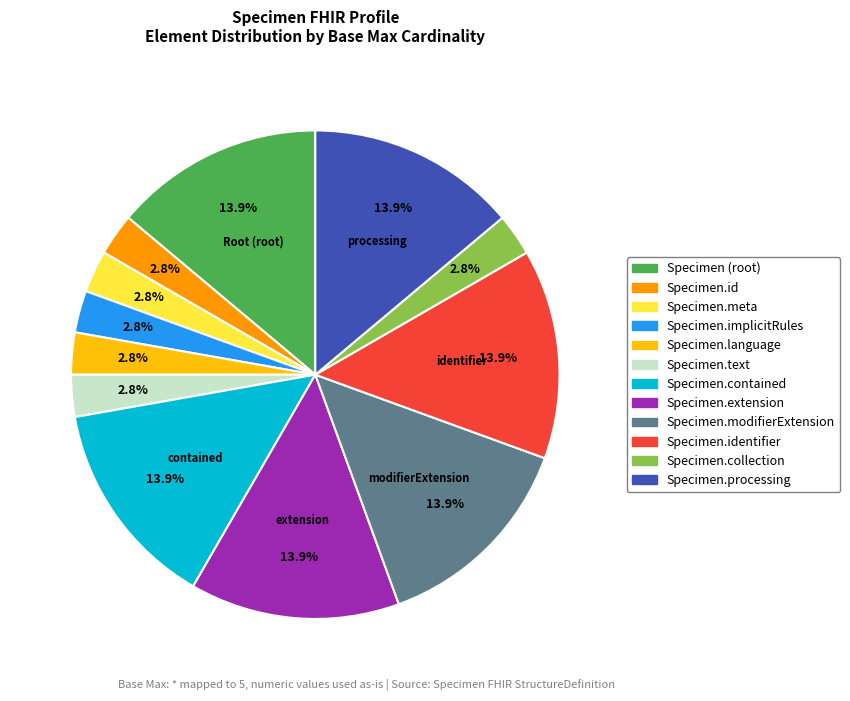

Is there a majority slice in this chart?

No